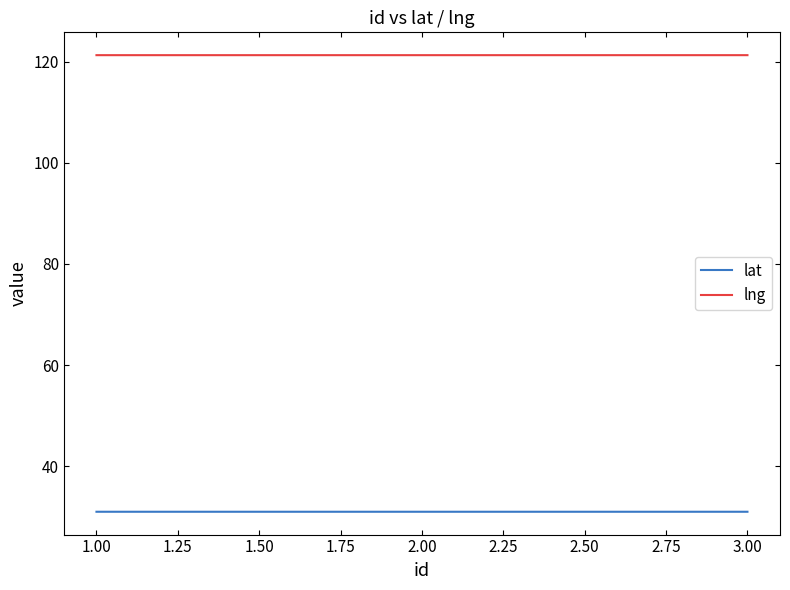

What value does the lat series have at 1.00?

31.0